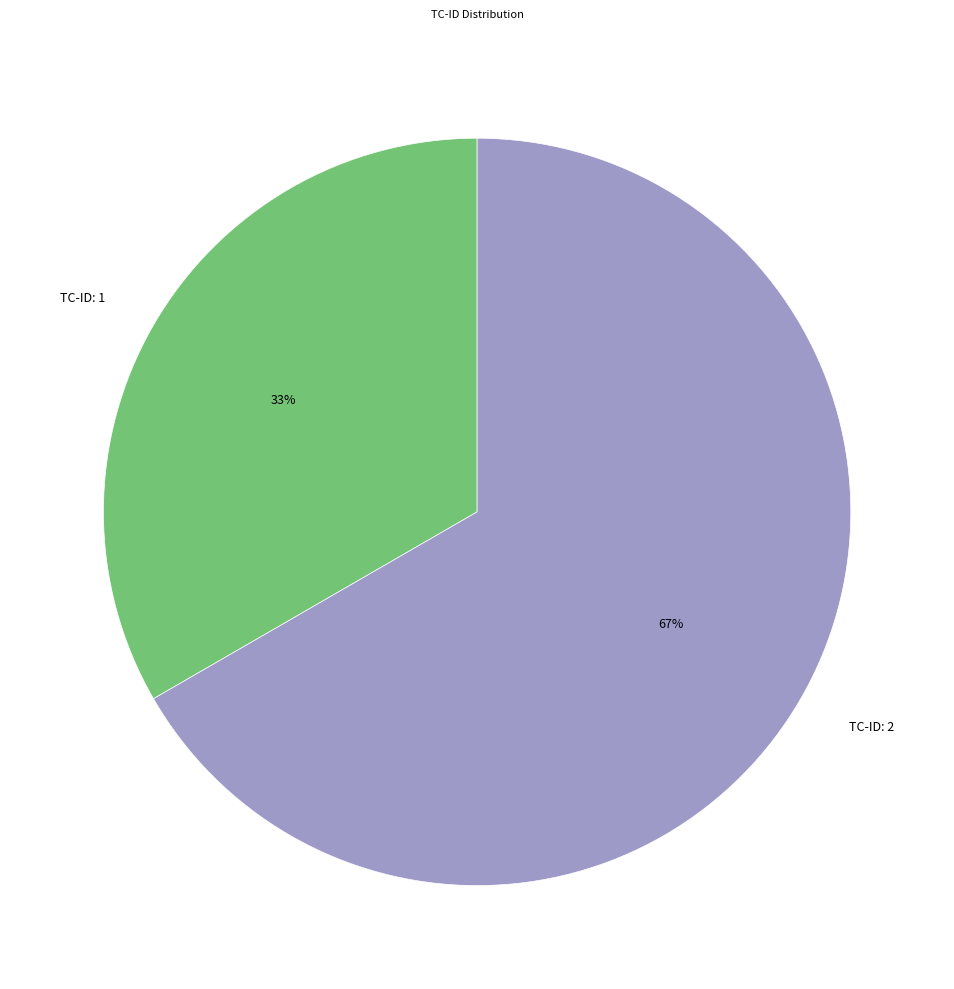

Count the number of slices in the pie.

2